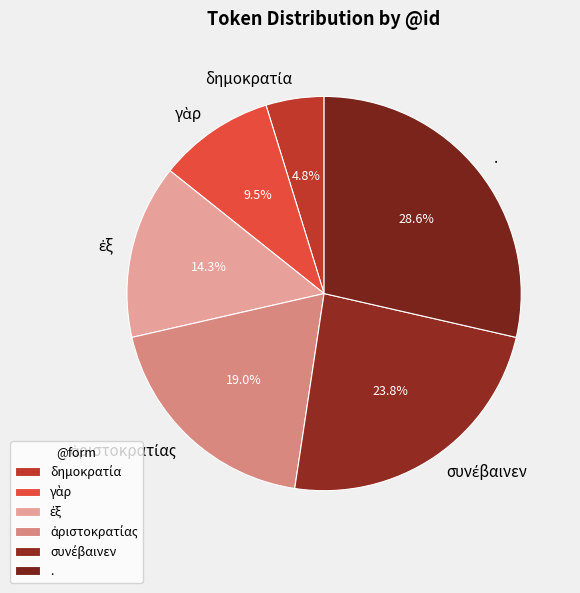

Which category has the biggest portion of the pie?

.